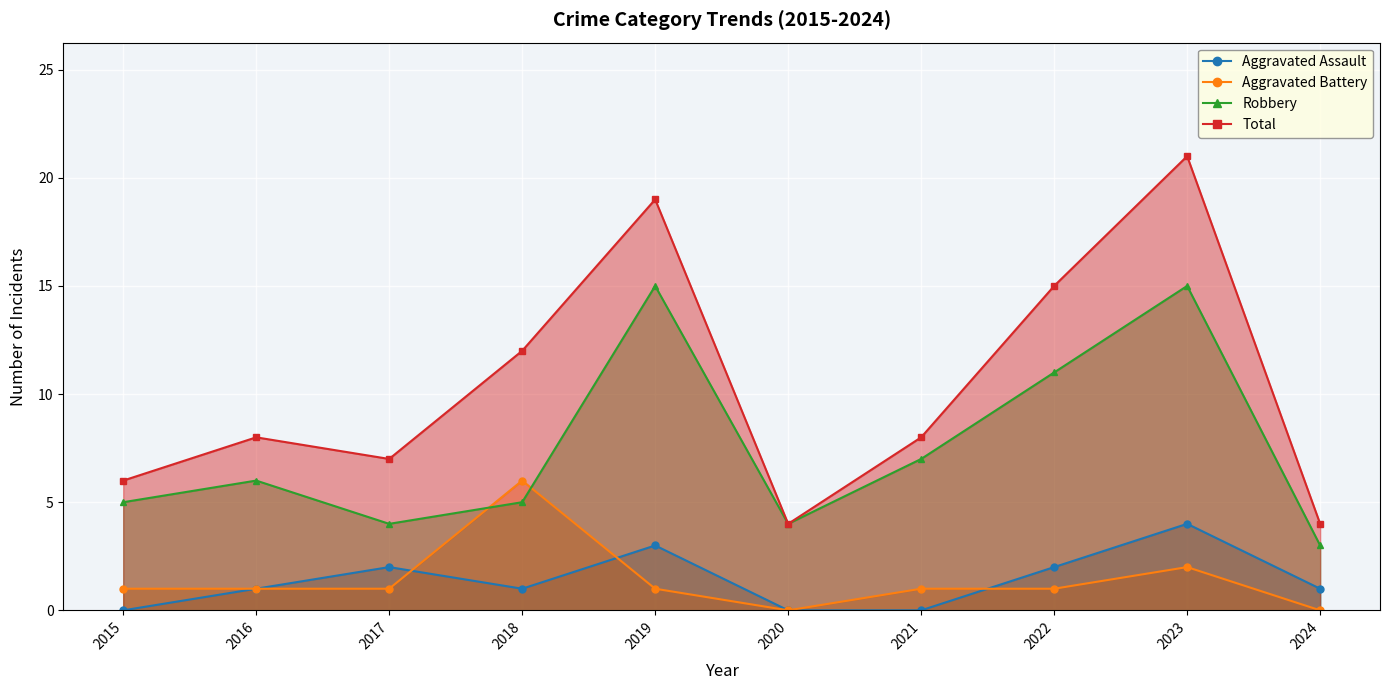

At 2016, list the series in order from smallest to largest.

Aggravated Assault, Aggravated Battery, Robbery, Total